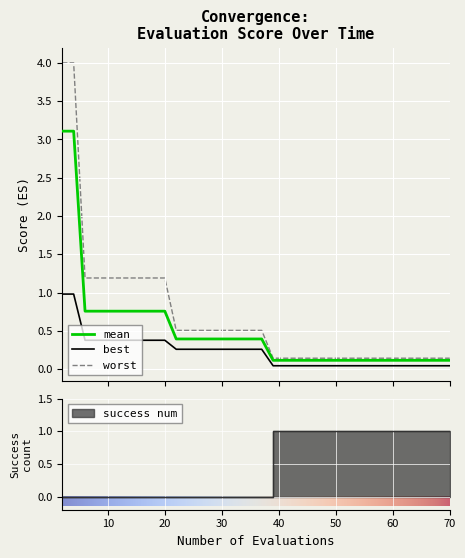

Which series has the largest total across all categories?

worst